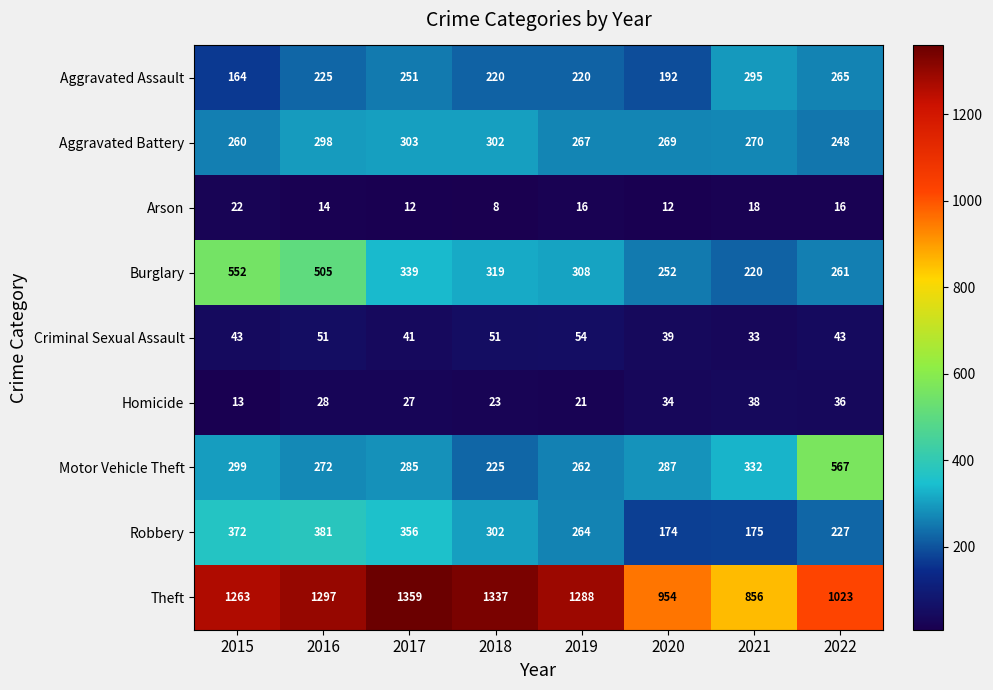

How many distinct data groups are displayed?

9